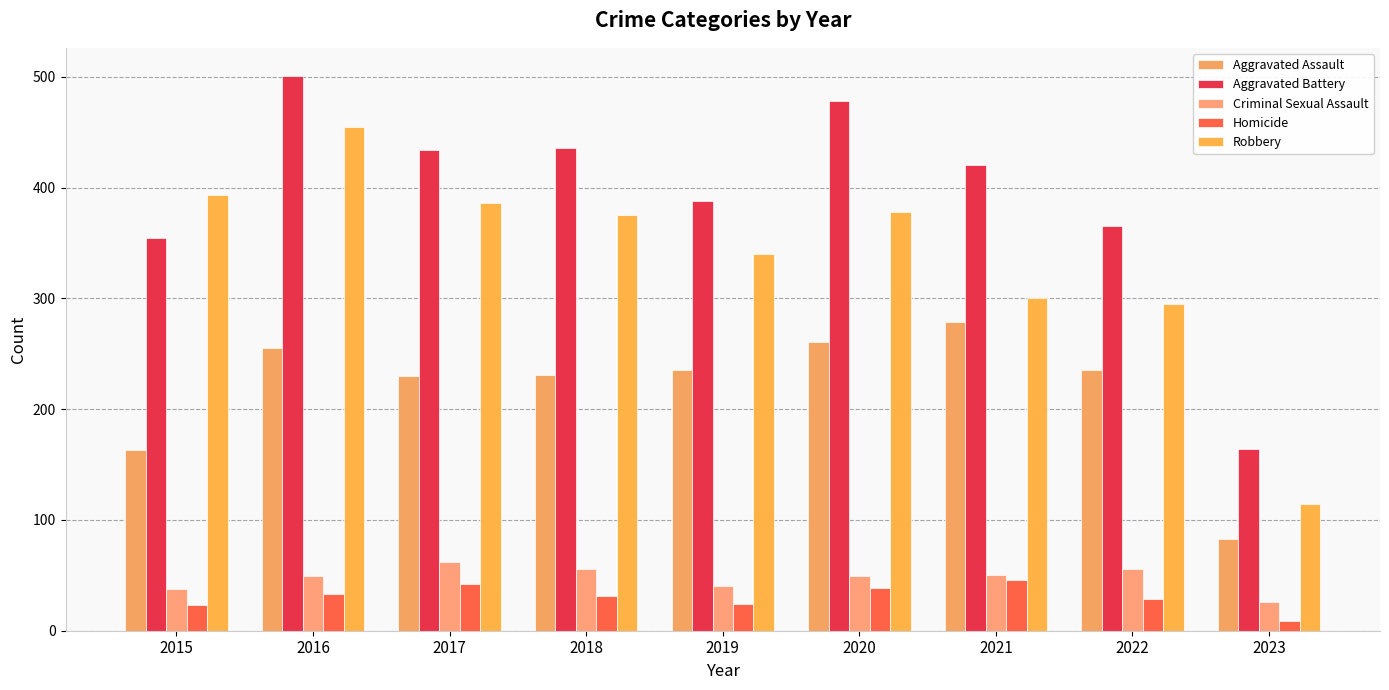

What is the value of the Aggravated Assault bar at the 6th from the left?

261